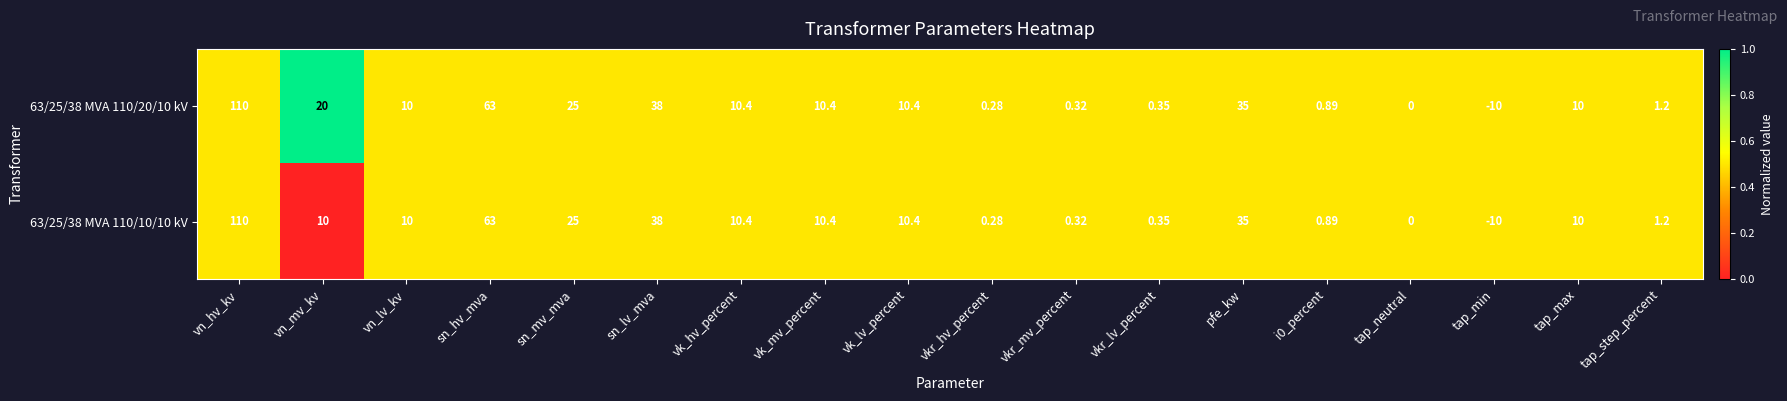

Which label corresponds to the smallest value in the chart?

tap_min